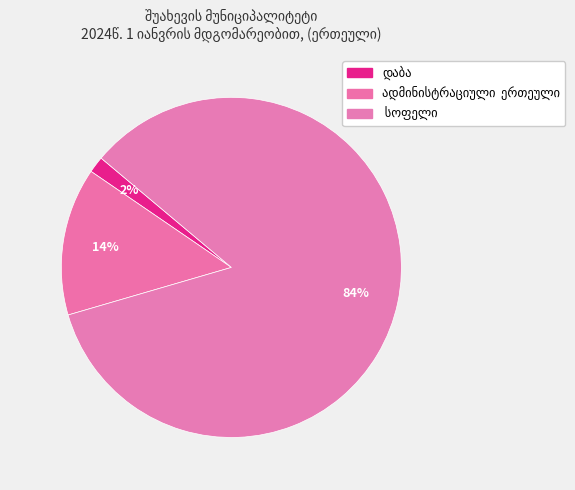

Which category has the smallest portion of the pie?

დაბა